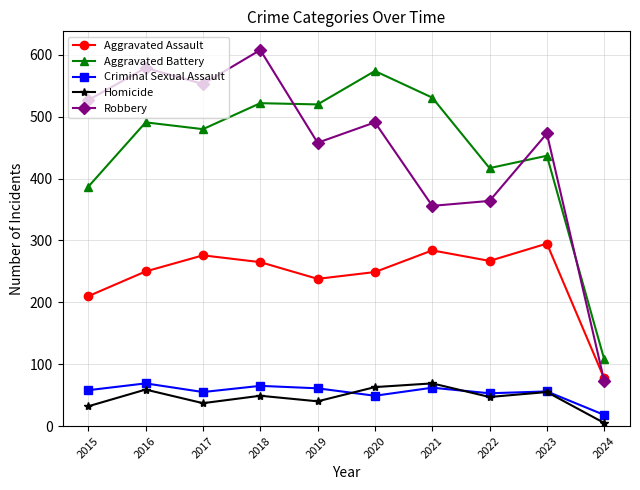

True or false: Aggravated Assault has more than 2 interior local peaks.

True